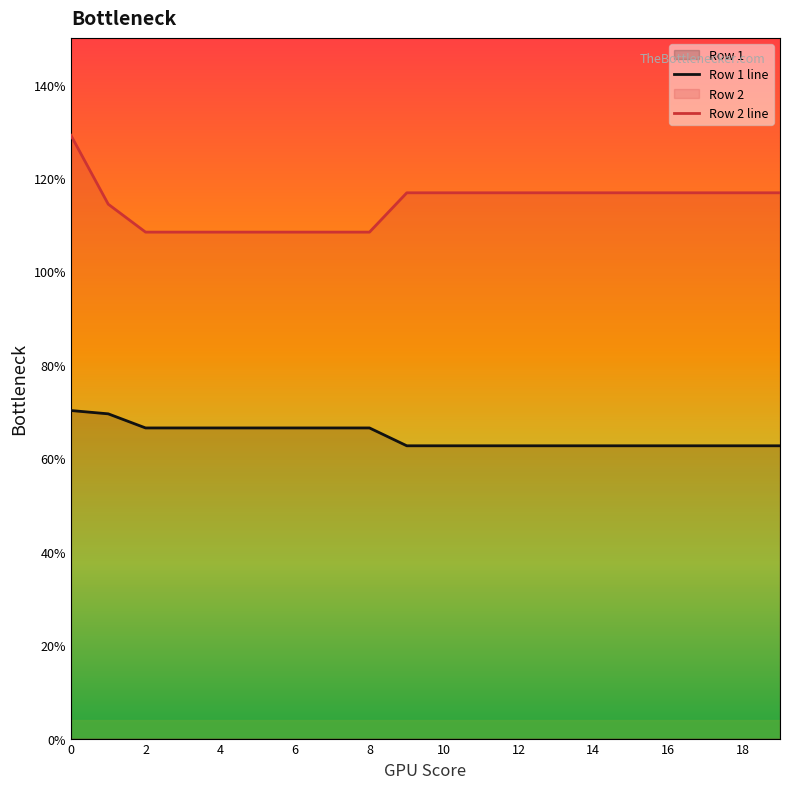

What is the maximum value shown in the chart?

129.1